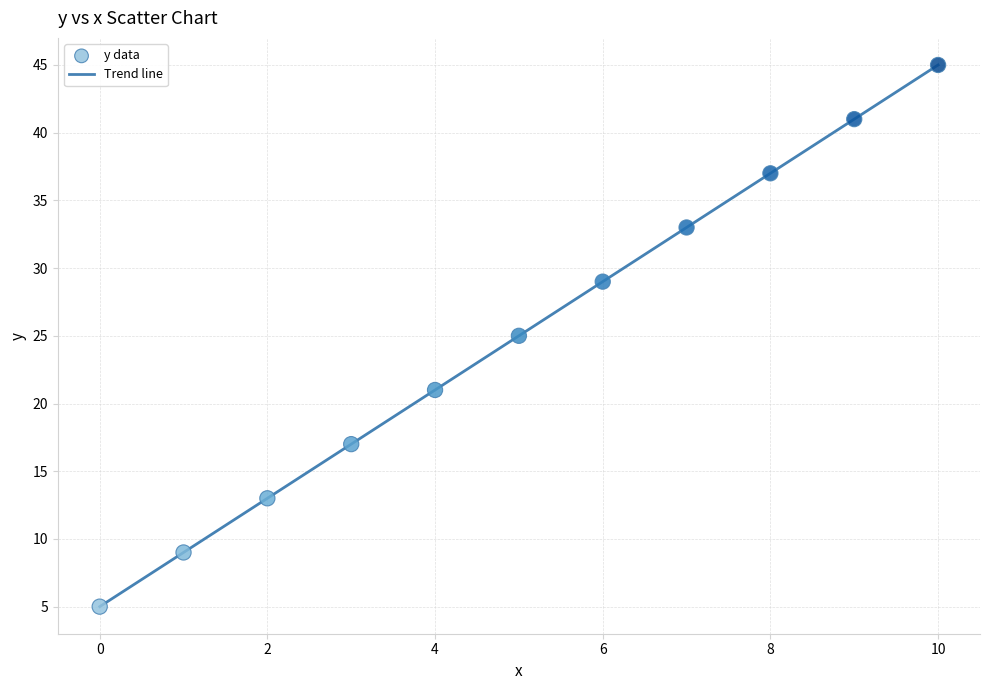

What is the average Y value?

25